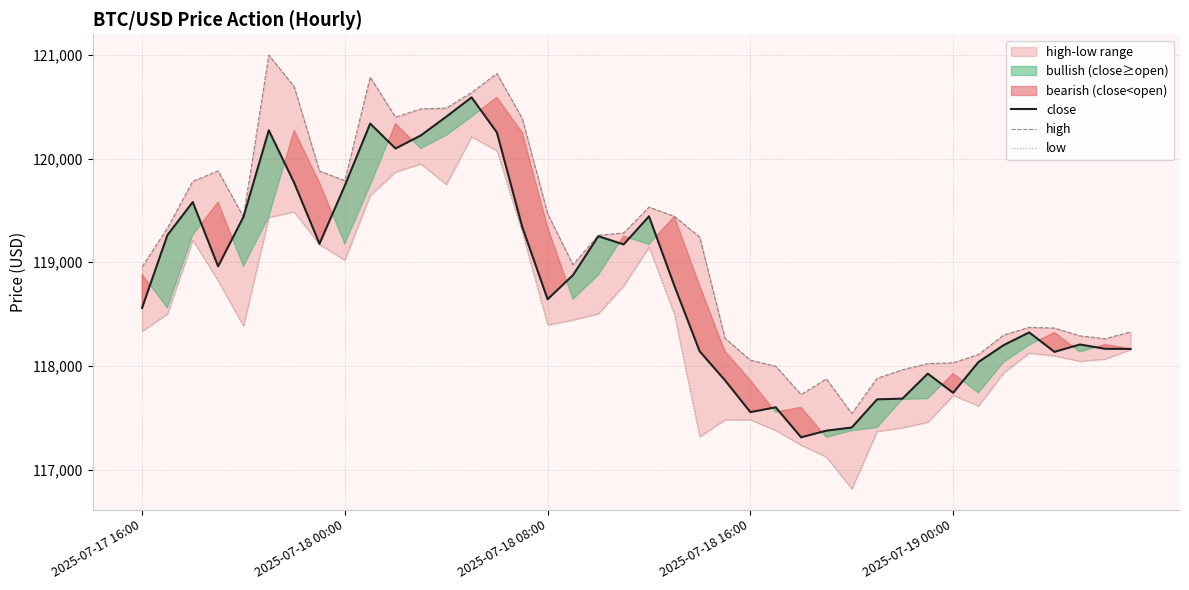

At which label does low reach its minimum?

28